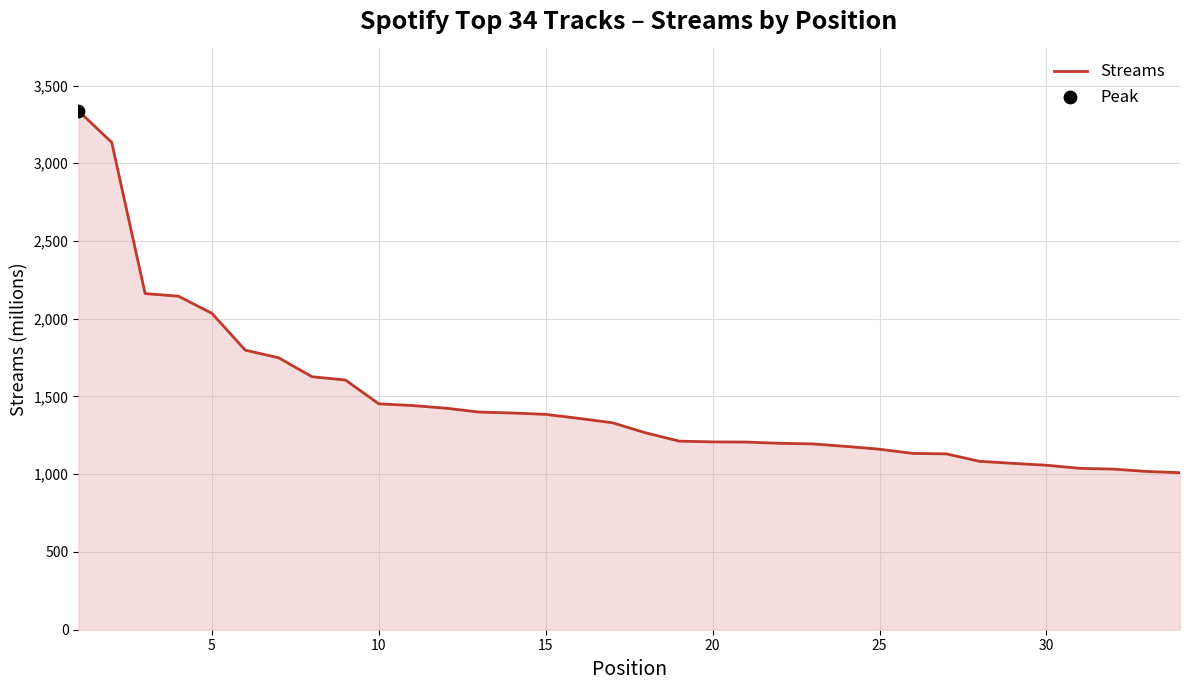

What is the minimum value shown in the chart?

1010